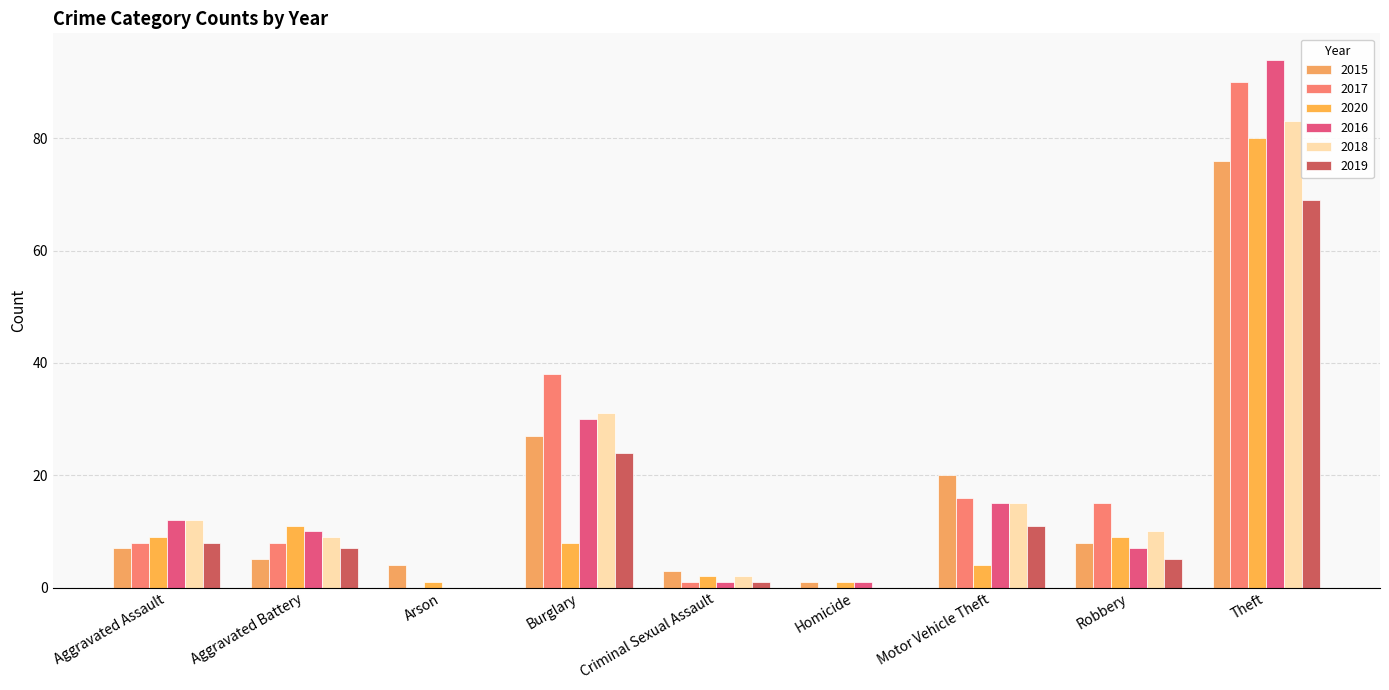

Where does the 2019 series first go above 7?

Aggravated Assault